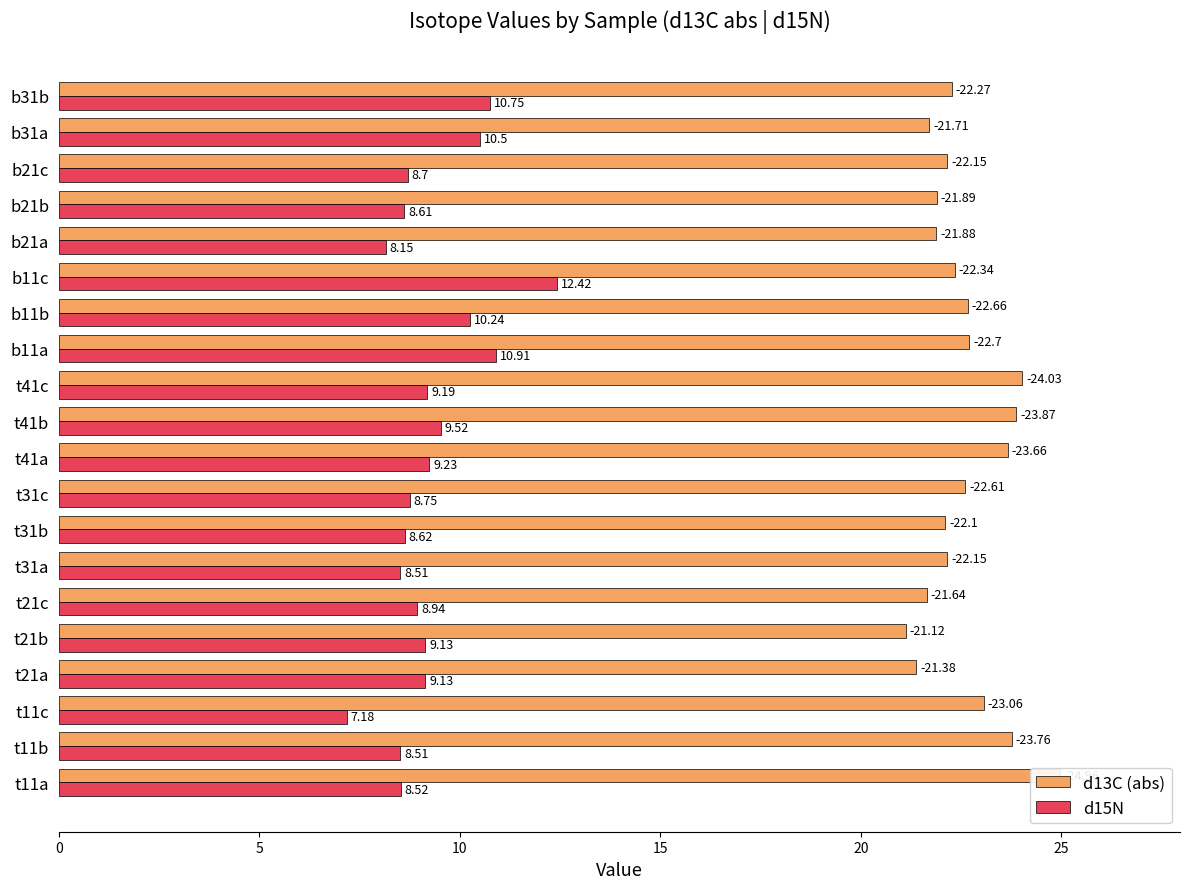

What is the sum of the d15N values at b21b and t41b?

18.1